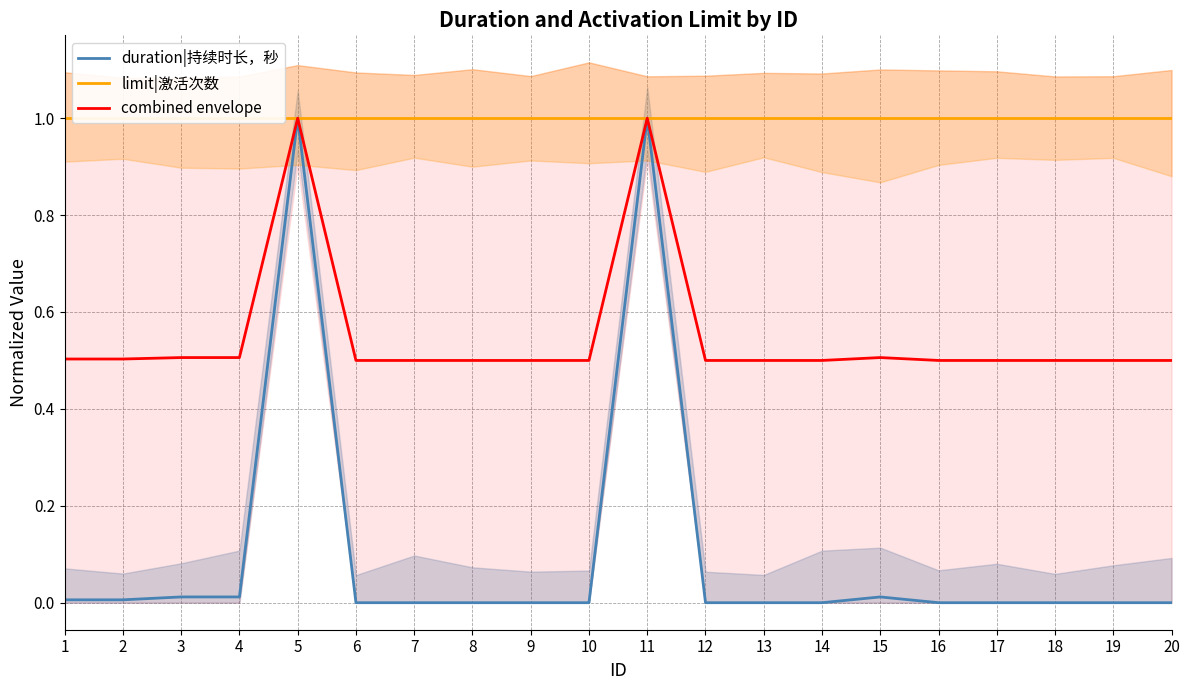

Reading left to right, transcribe all the data shown in this chart.

duration|持续时长，秒: 1=0.0	2=0.0	3=0.0	4=0.0	5=1.0	6=0.0	7=0.0	8=0.0	9=0.0	10=0.0	11=1.0	12=0.0	13=0.0	14=0.0	15=0.0	16=0.0	17=0.0	18=0.0	19=0.0	20=0.0
limit|激活次数: 1=1.0	2=1.0	3=1.0	4=1.0	5=1.0	6=1.0	7=1.0	8=1.0	9=1.0	10=1.0	11=1.0	12=1.0	13=1.0	14=1.0	15=1.0	16=1.0	17=1.0	18=1.0	19=1.0	20=1.0
combined envelope: 1=0.5	2=0.5	3=0.5	4=0.5	5=1.0	6=0.5	7=0.5	8=0.5	9=0.5	10=0.5	11=1.0	12=0.5	13=0.5	14=0.5	15=0.5	16=0.5	17=0.5	18=0.5	19=0.5	20=0.5